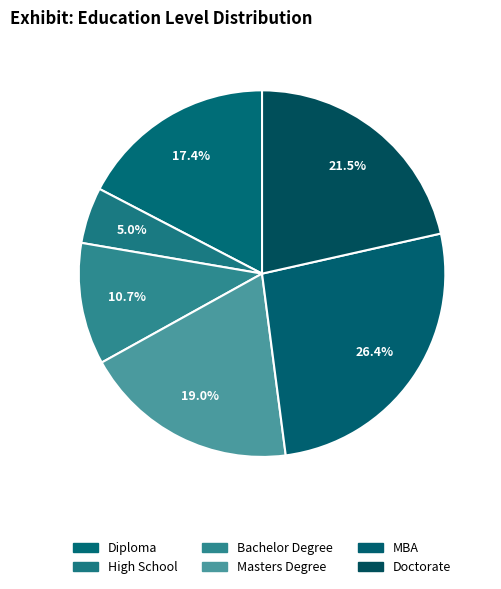

True or false: Masters Degree accounts for 30% of the total.

False